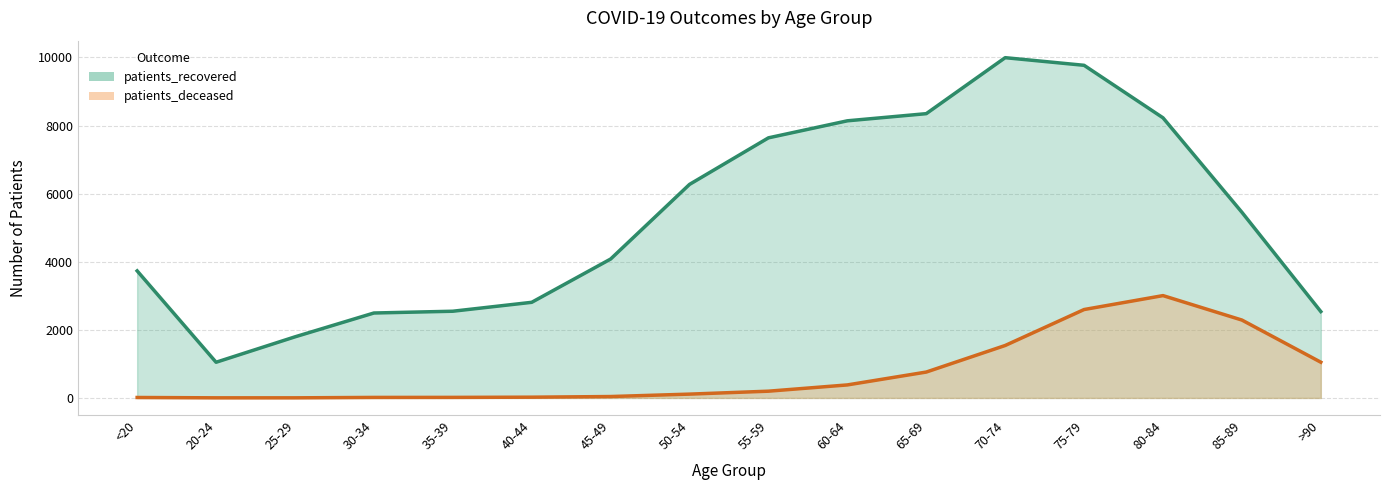

Is it true that patients_deceased equals 1383 at 75-79?

False